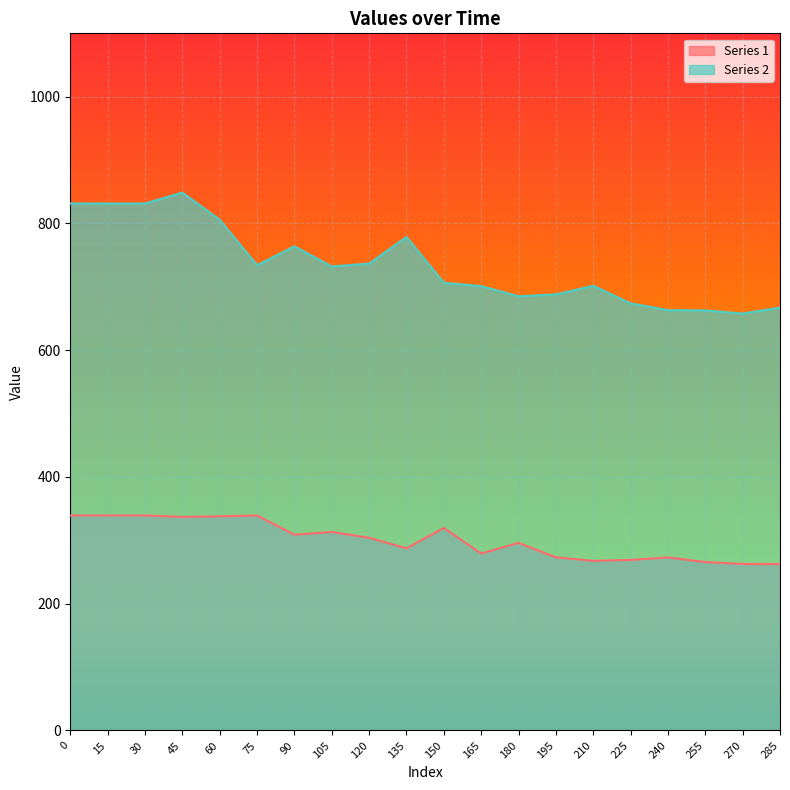

List the series in order of their overall mean, highest first.

Series 2, Series 1